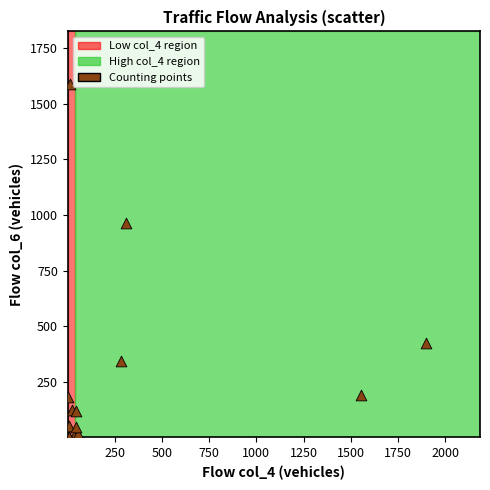

What Y value in the scatter plot is closest to 795?

965